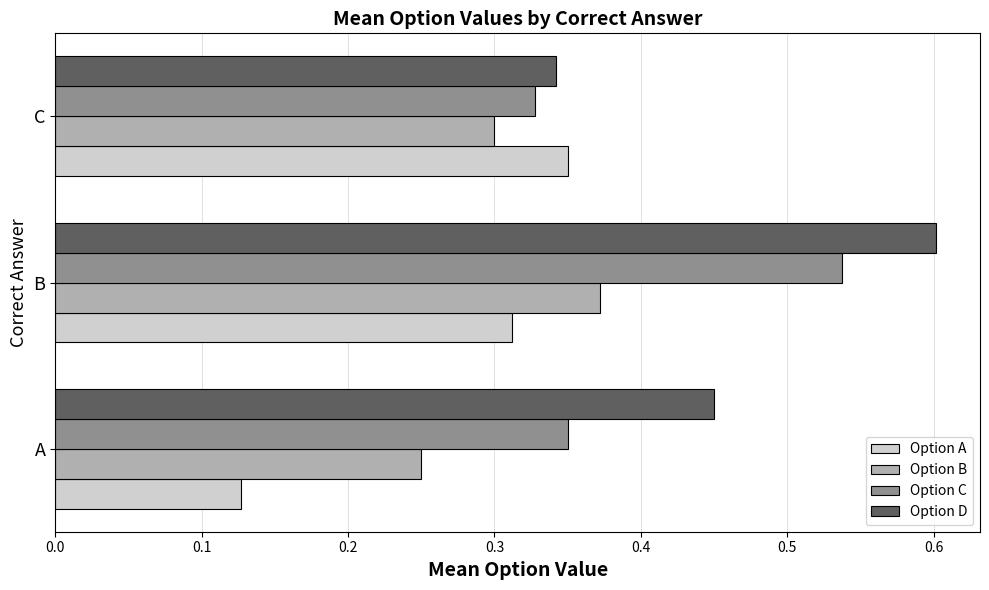

At which label does Option A reach its peak?

C